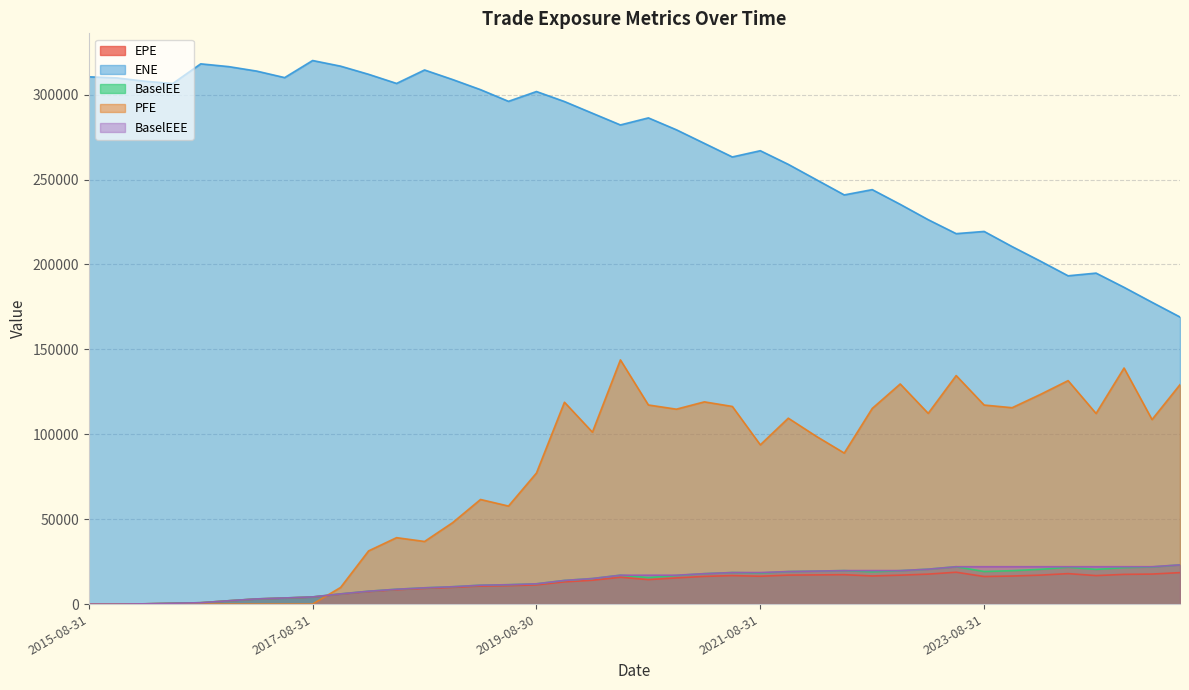

What is the average value of the ENE series?

268401.1